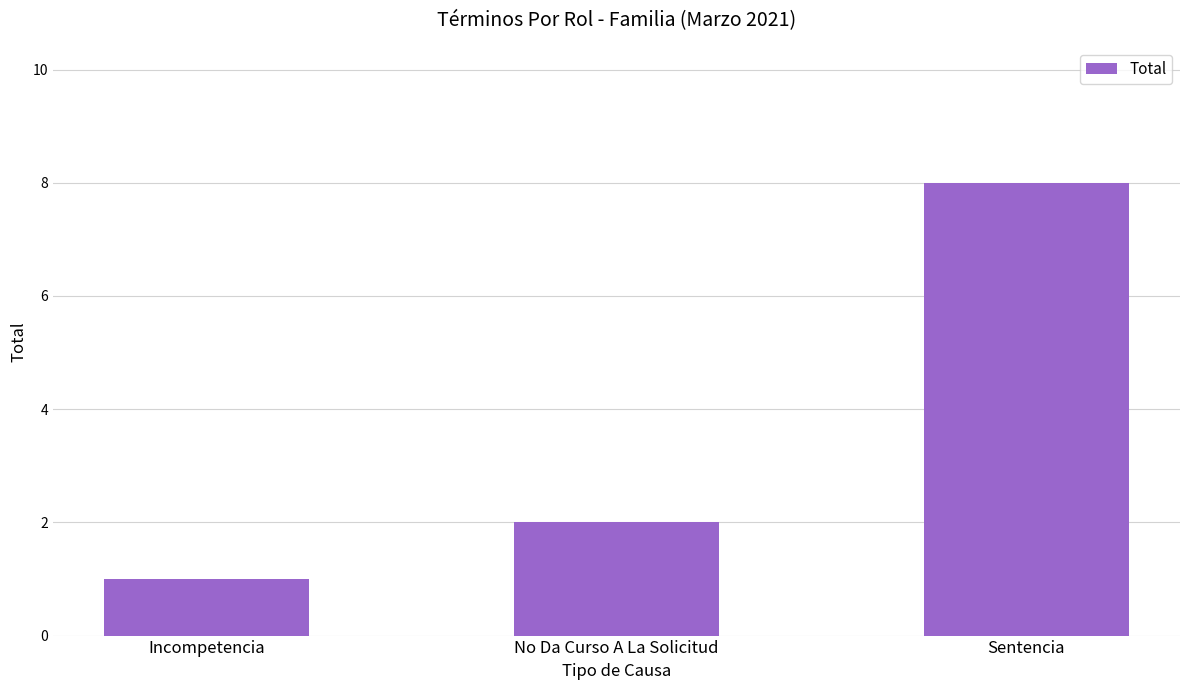

Rank the categories by value from lowest to highest.

Incompetencia, No Da Curso A La Solicitud, Sentencia